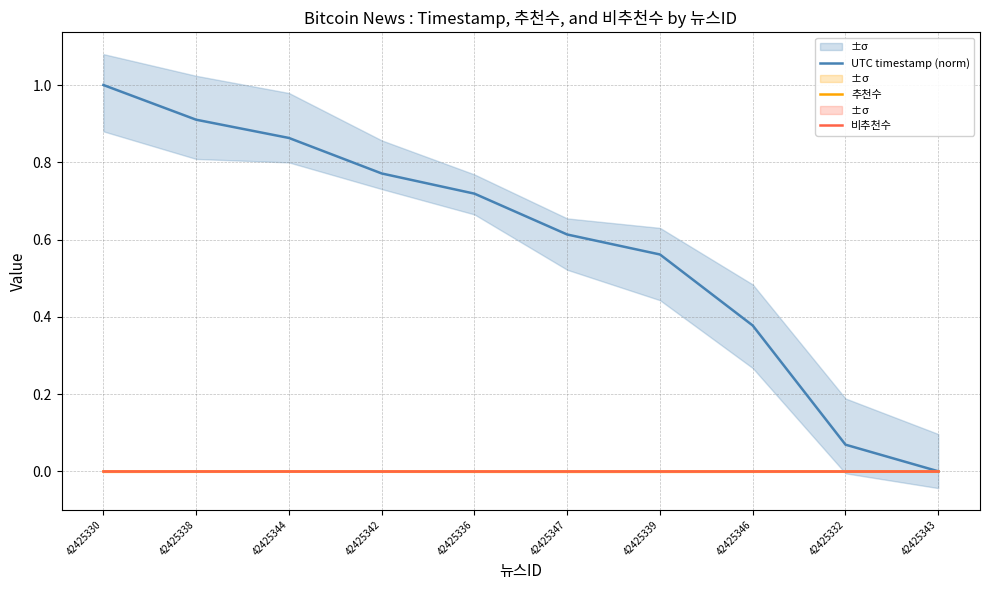

What is the label of the 10th point from the left?

42425343